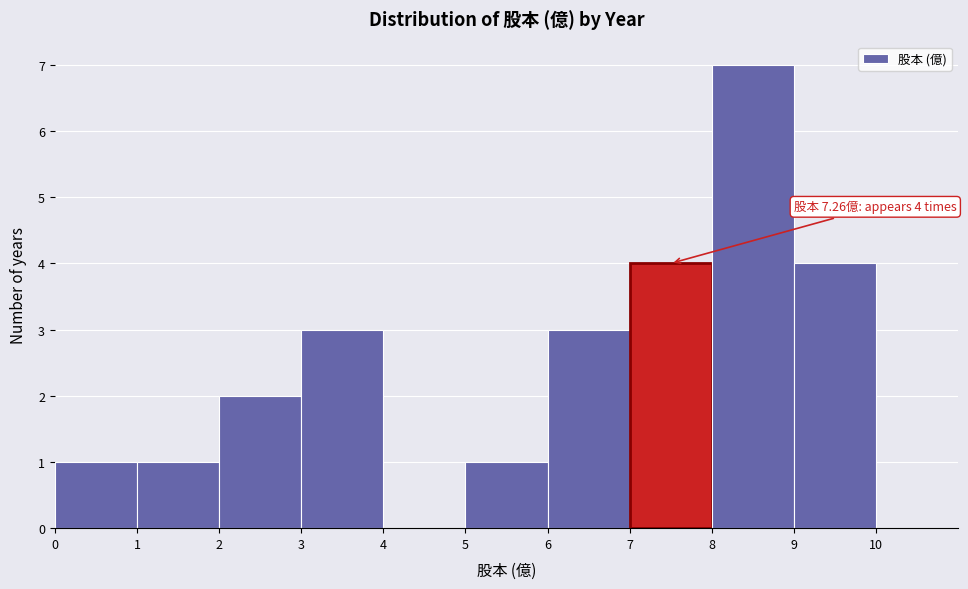

Which range on the x-axis has the tallest bar?

8 to 9